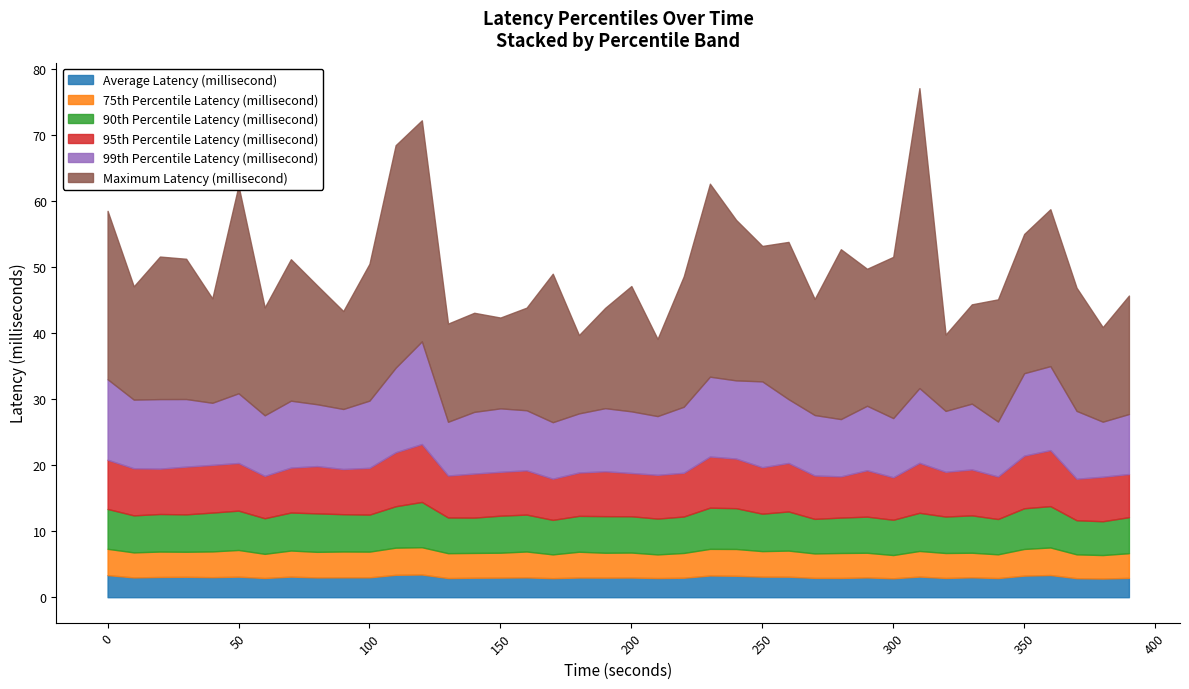

At which category is the sum across all series the highest?

310